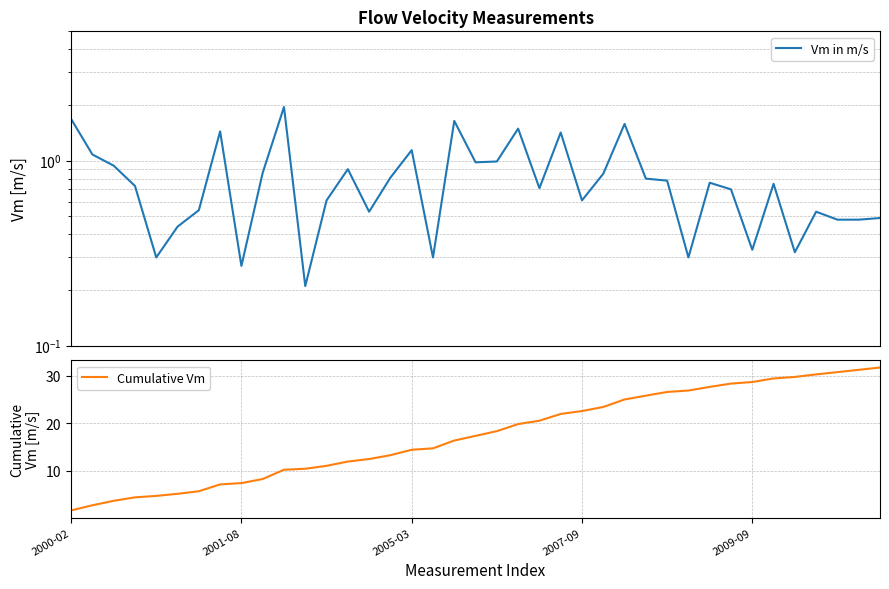

Is the value of Cumulative Vm at 18 greater than the value of Vm in m/s at 11?

Yes